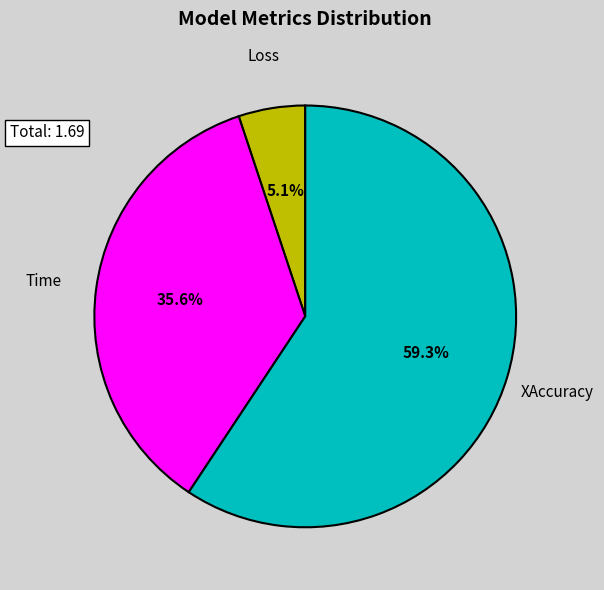

What is the majority slice?

XAccuracy